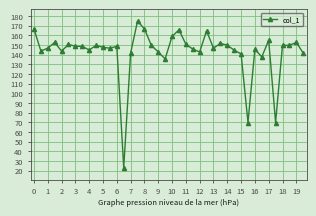

What is the minimum value shown in the chart?

23.0